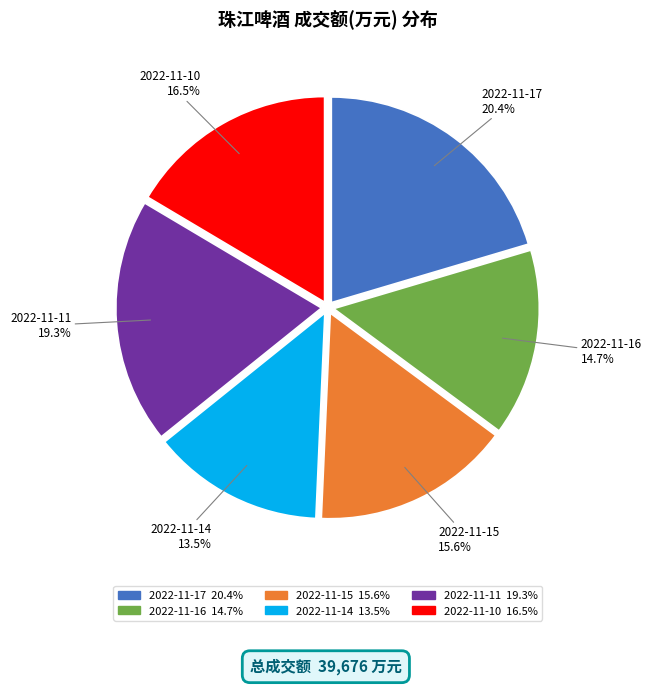

True or false: 2022-11-17 accounts for 12% of the total.

False